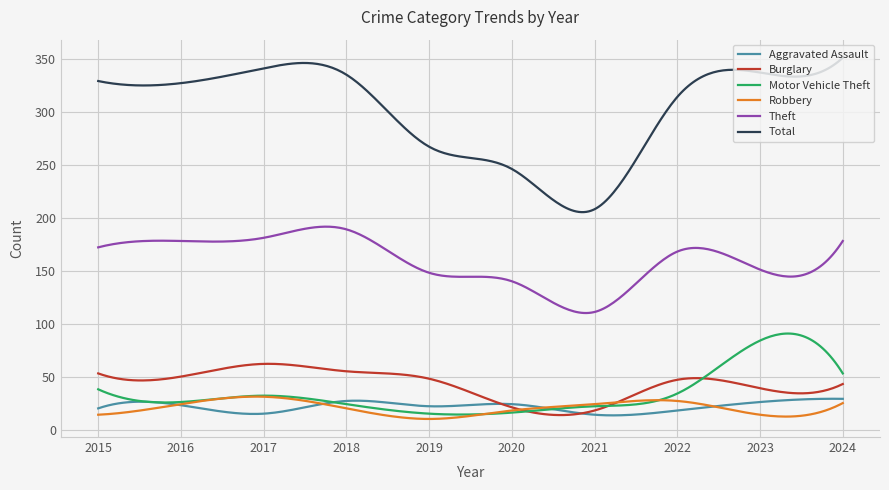

What is the lowest value of the Total series?

205.3